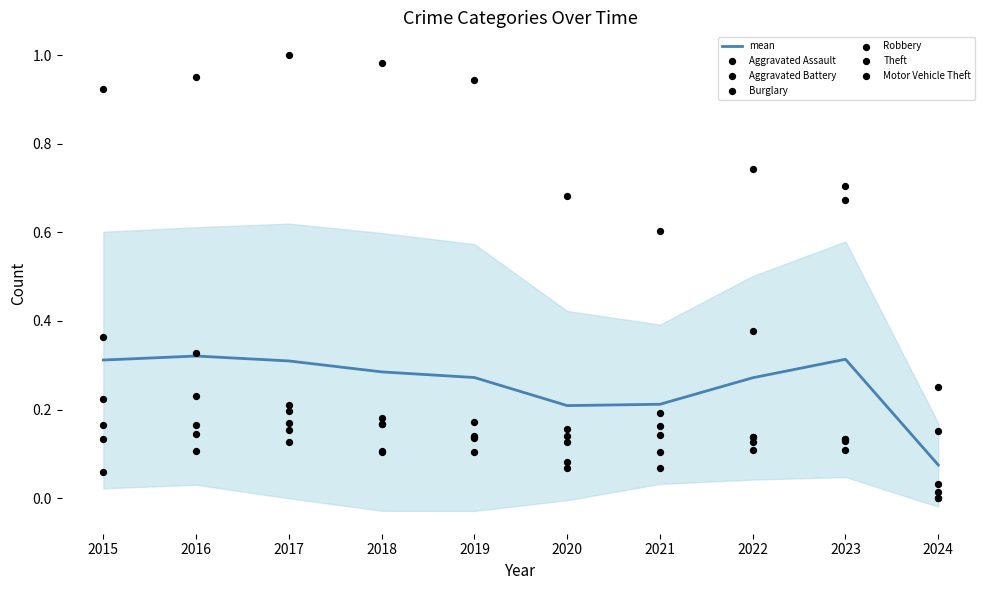

Which series has the largest total across all categories?

Theft